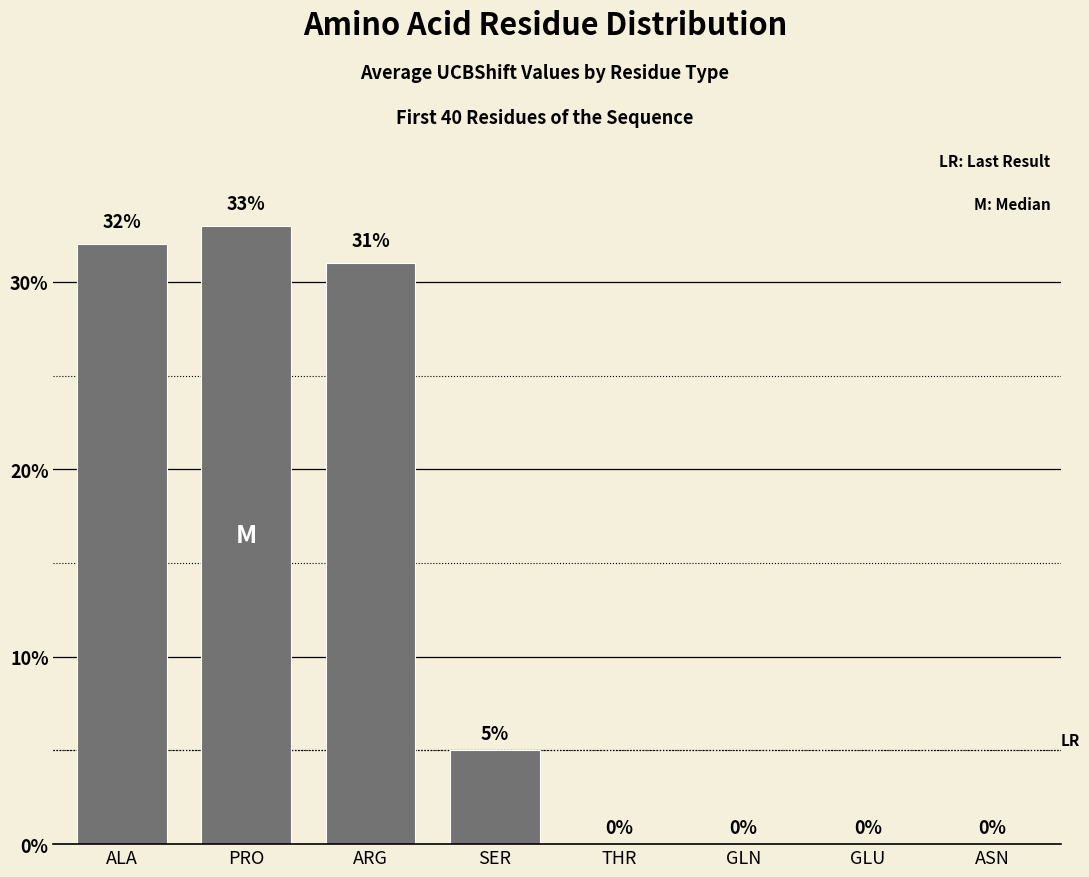

What is the average value?

13